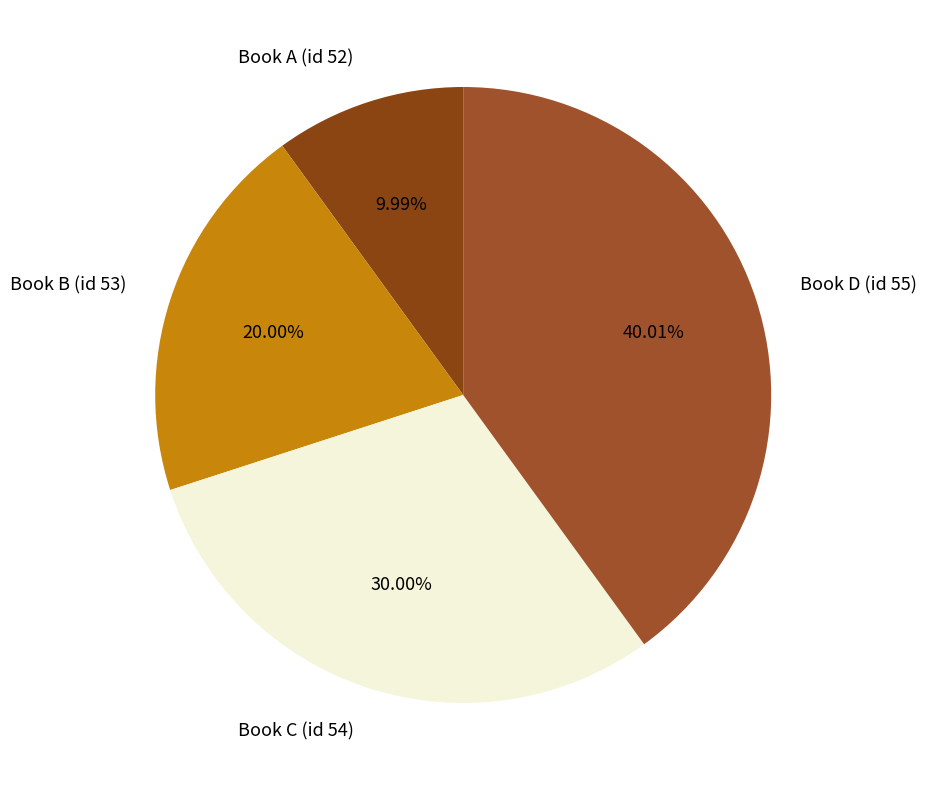

Is there a majority slice in this chart?

No